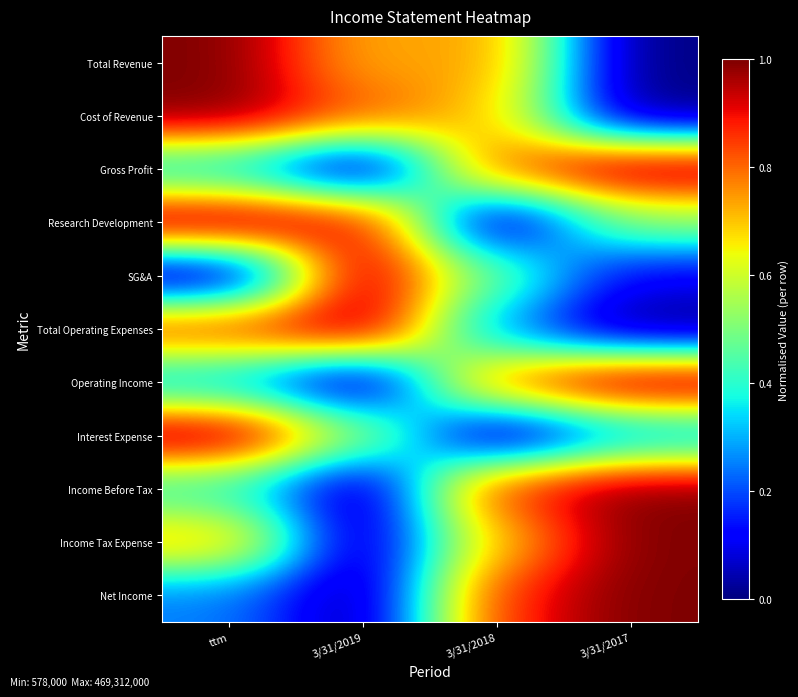

Reading right to left, transcribe all the data shown in this chart.

Total Revenue: 3/31/2017=0.0	3/31/2018=0.8	3/31/2019=0.7	ttm=1.0
Cost of Revenue: 3/31/2017=0.0	3/31/2018=0.7	3/31/2019=0.8	ttm=1.0
Gross Profit: 3/31/2017=1.0	3/31/2018=0.8	3/31/2019=0.0	ttm=0.3
Research Development: 3/31/2017=0.5	3/31/2018=0.0	3/31/2019=0.9	ttm=1.0
SG&A: 3/31/2017=0.1	3/31/2018=0.5	3/31/2019=1.0	ttm=0.0
Total Operating Expenses: 3/31/2017=0.0	3/31/2018=0.3	3/31/2019=1.0	ttm=0.9
Operating Income: 3/31/2017=1.0	3/31/2018=0.8	3/31/2019=0.0	ttm=0.3
Interest Expense: 3/31/2017=0.3	3/31/2018=0.0	3/31/2019=0.5	ttm=1.0
Income Before Tax: 3/31/2017=1.0	3/31/2018=0.9	3/31/2019=0.0	ttm=0.4
Income Tax Expense: 3/31/2017=1.0	3/31/2018=0.7	3/31/2019=0.0	ttm=0.7
Net Income: 3/31/2017=1.0	3/31/2018=0.9	3/31/2019=0.0	ttm=0.3